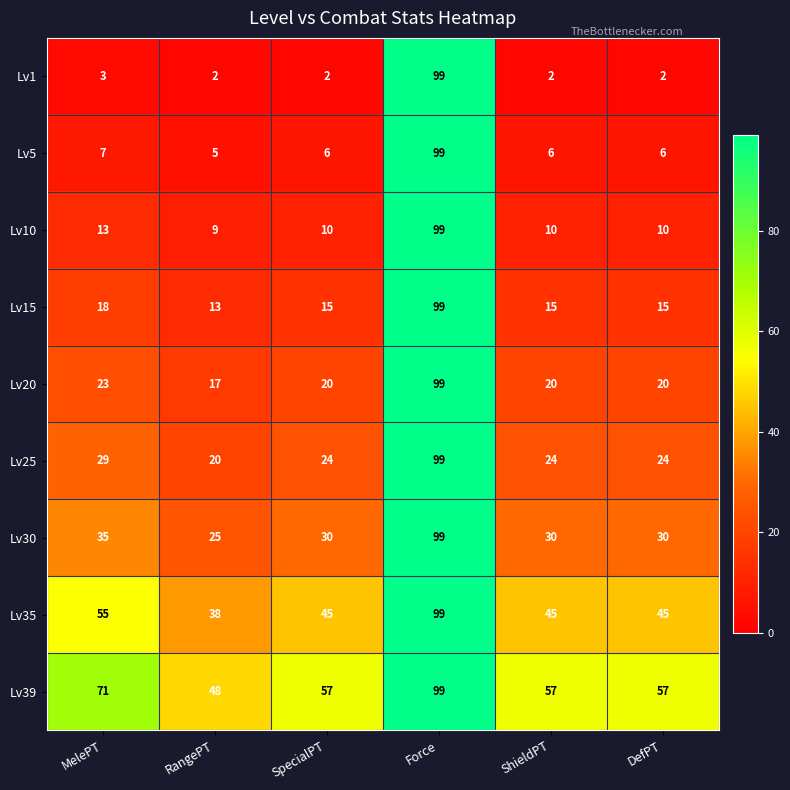

What is the lowest value of the Lv39 series?

48